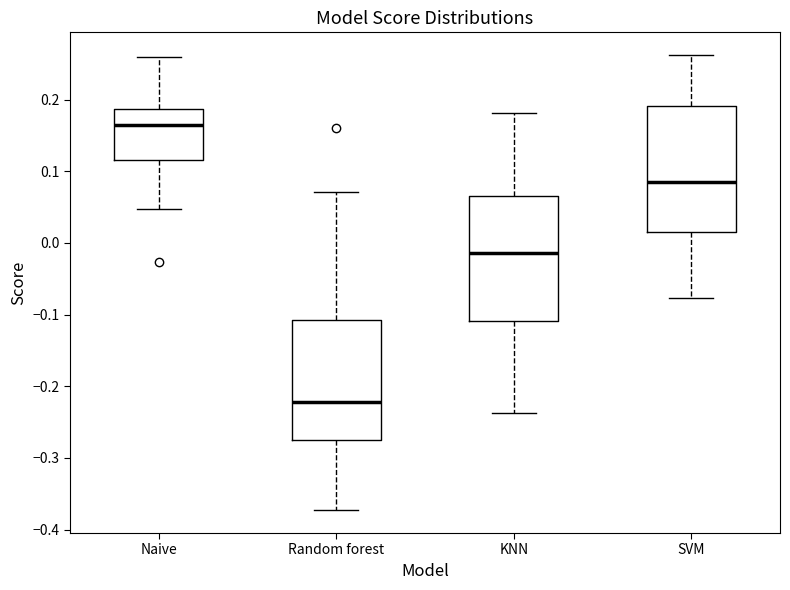

Which box has the highest median line?

Naive